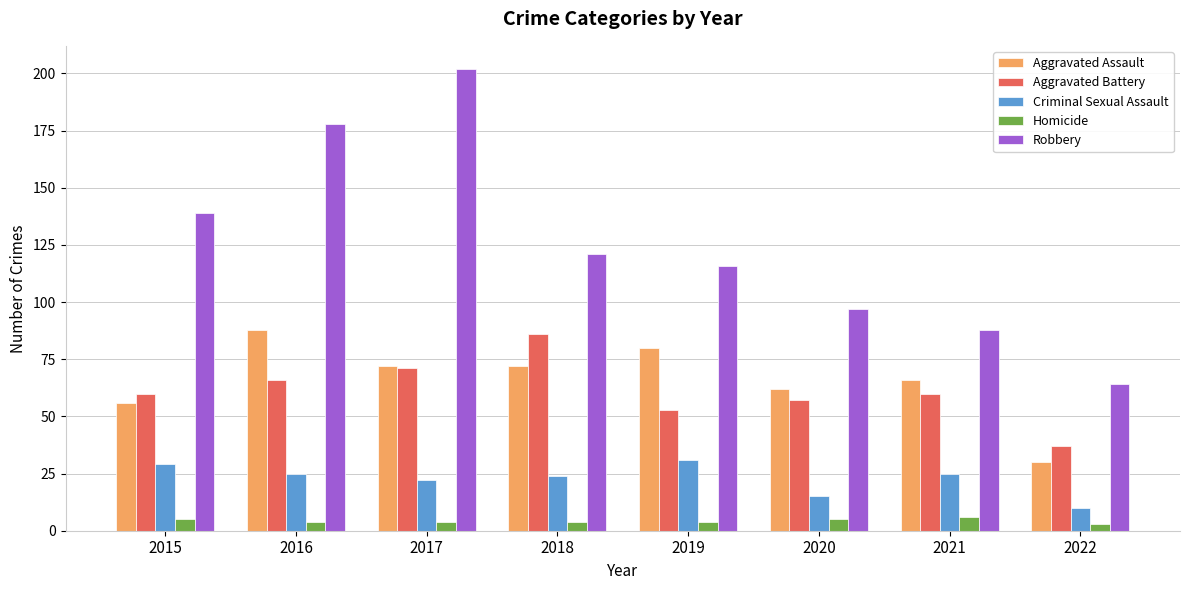

Reading right to left, transcribe all the data shown in this chart.

Aggravated Assault: 2022=30	2021=66	2020=62	2019=80	2018=72	2017=72	2016=88	2015=56
Aggravated Battery: 2022=37	2021=60	2020=57	2019=53	2018=86	2017=71	2016=66	2015=60
Criminal Sexual Assault: 2022=10	2021=25	2020=15	2019=31	2018=24	2017=22	2016=25	2015=29
Homicide: 2022=3	2021=6	2020=5	2019=4	2018=4	2017=4	2016=4	2015=5
Robbery: 2022=64	2021=88	2020=97	2019=116	2018=121	2017=202	2016=178	2015=139